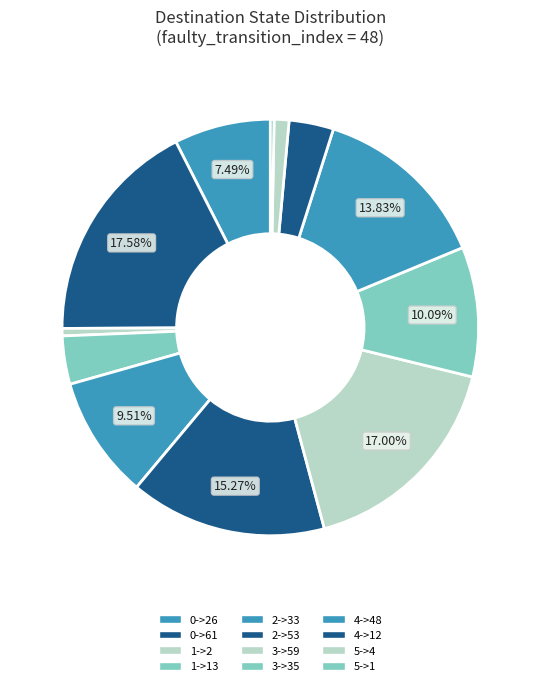

To the nearest percent, what is the difference between the 2->53 and 5->4 slice percentages?

14%